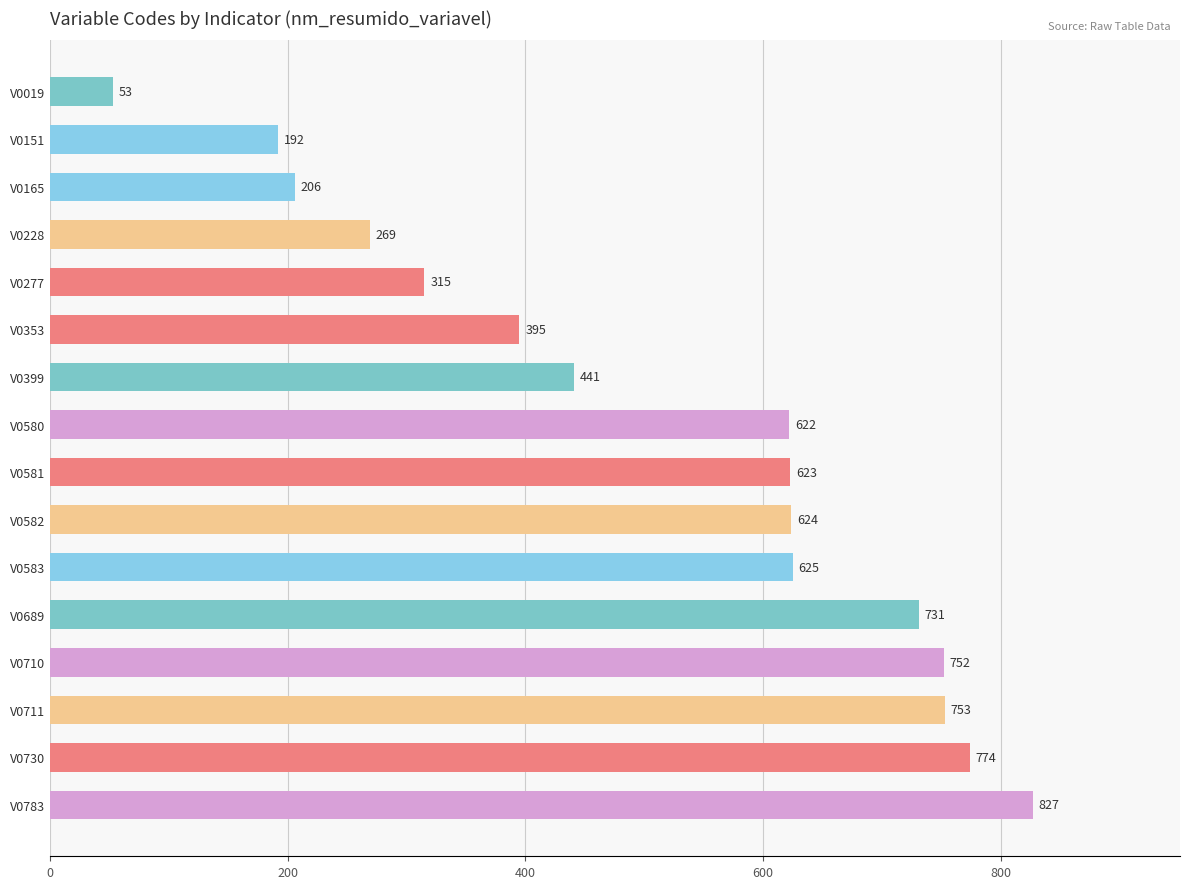

What is the approximate value at V0228, to the nearest 10?

270